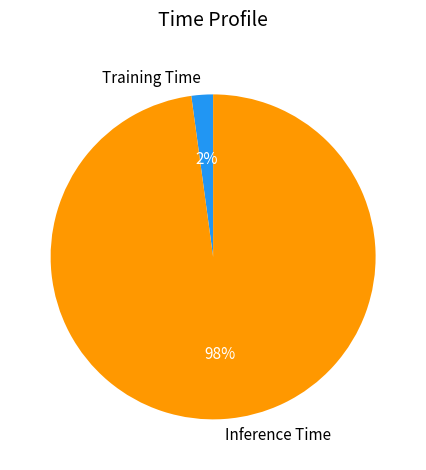

Count the number of slices in the pie.

2